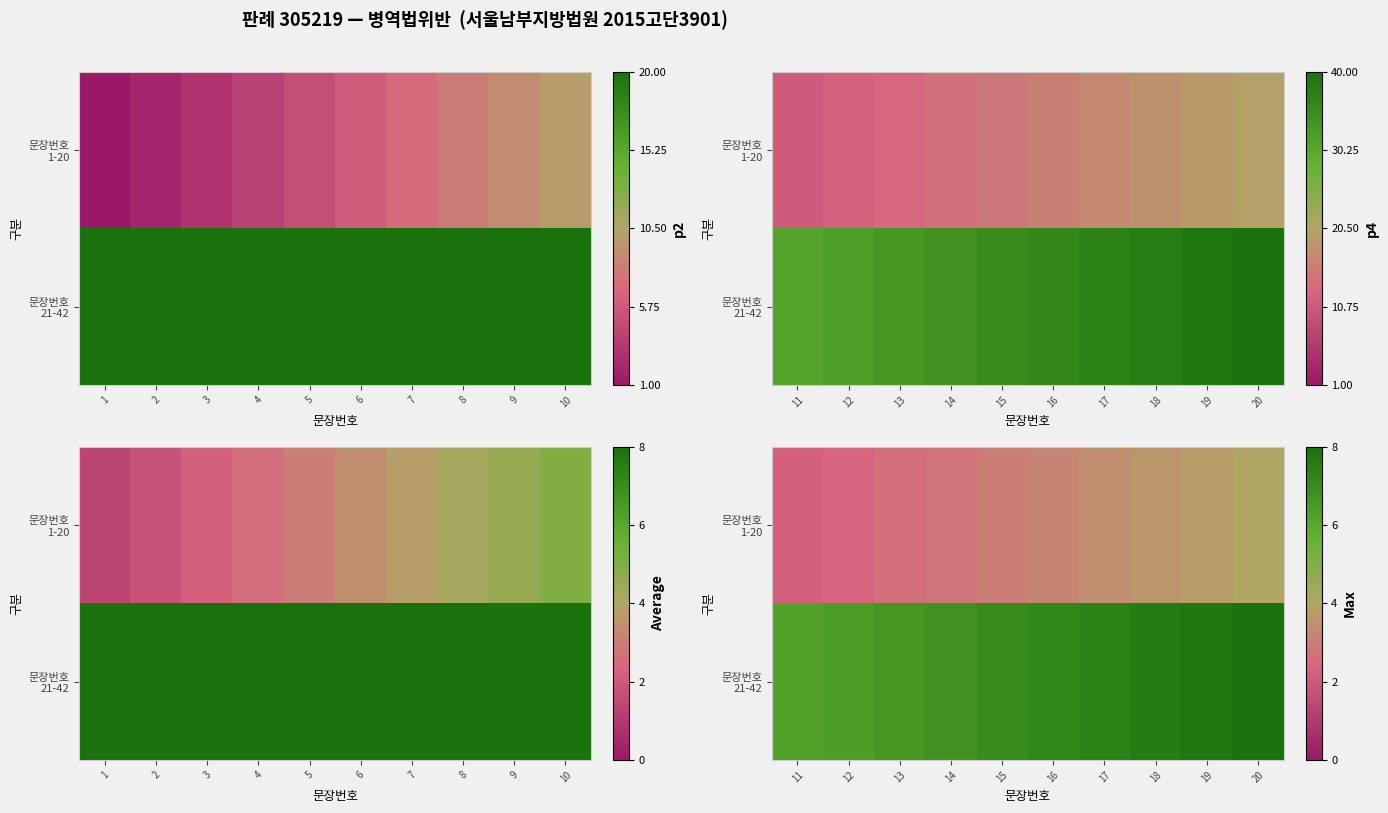

At which label is 문장번호 1-20 closest to 3?

15